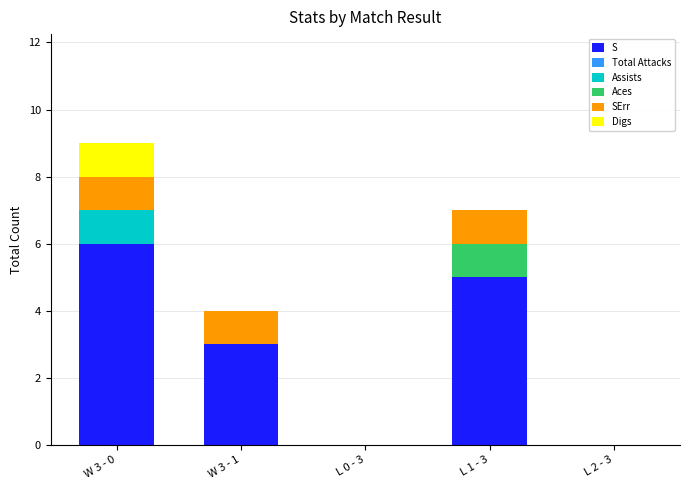

Is it true that S equals 0 at L 2 - 3?

True